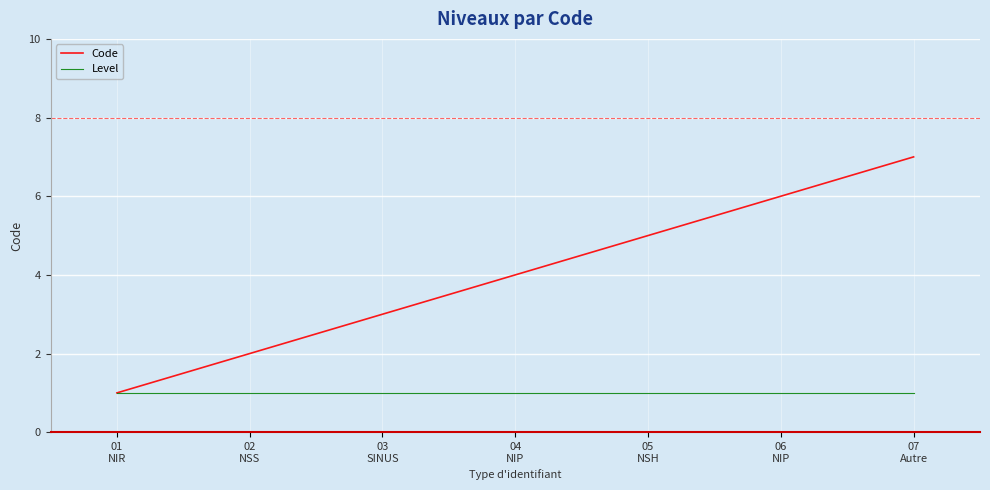

What is the total value across all series at 06
NIP?

7